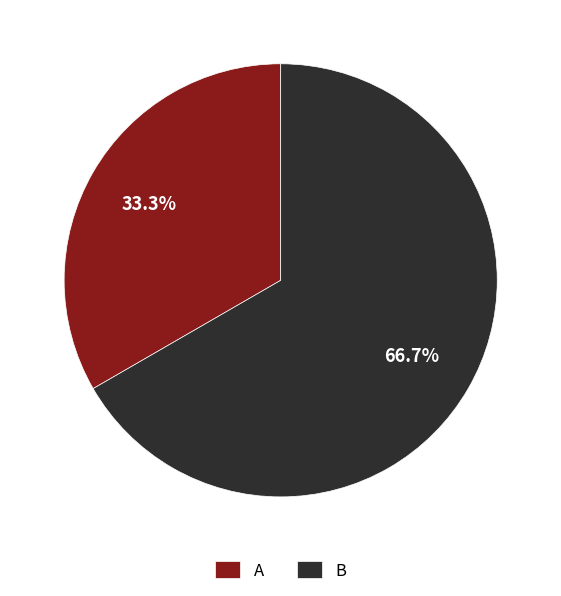

Count the number of slices in the pie.

2